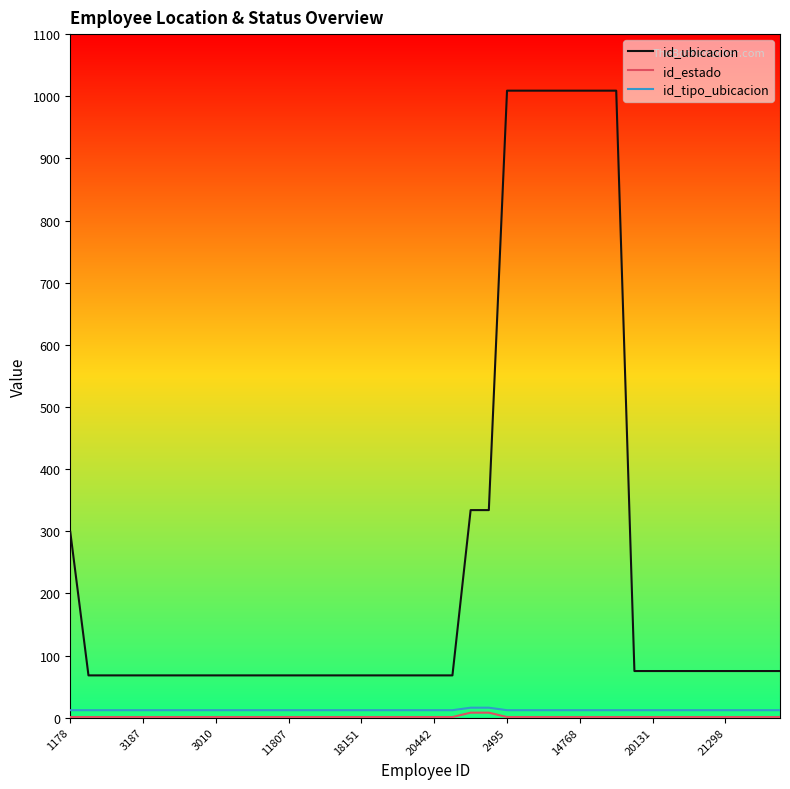

Which series has the largest total across all categories?

id_ubicacion